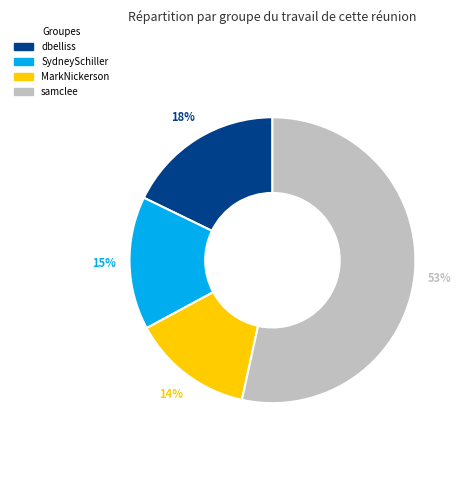

Combined, do SydneySchiller and dbelliss account for over 50%?

No